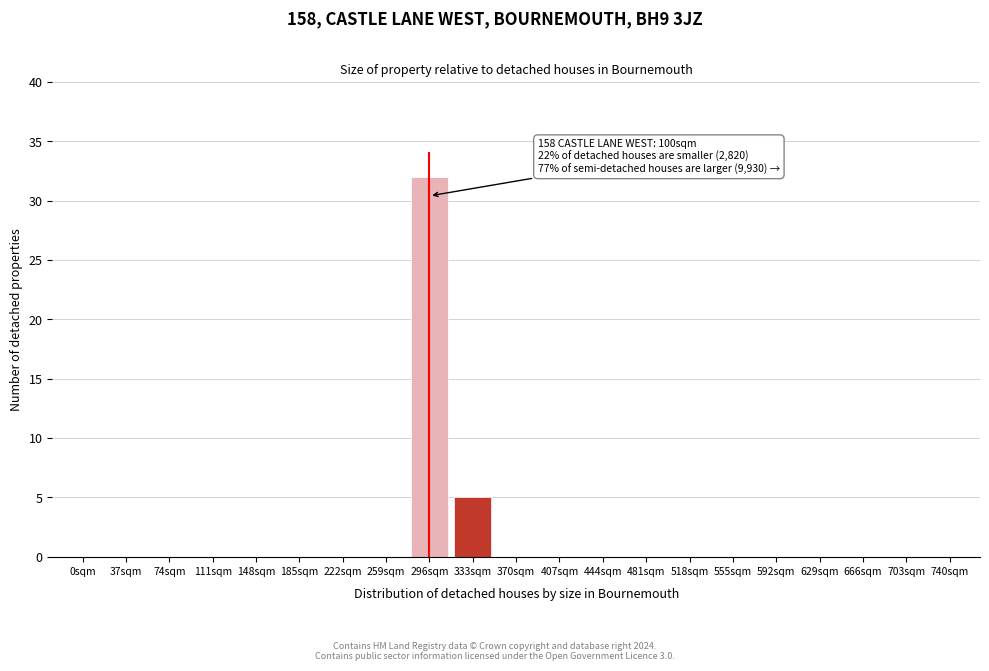

Reading left to right, list all the values displayed in this chart.

0sqm=0	37sqm=0	74sqm=0	111sqm=0	148sqm=0	185sqm=0	222sqm=0	259sqm=0	296sqm=32	333sqm=5	370sqm=0	407sqm=0	444sqm=0	481sqm=0	518sqm=0	555sqm=0	592sqm=0	629sqm=0	666sqm=0	703sqm=0	740sqm=0